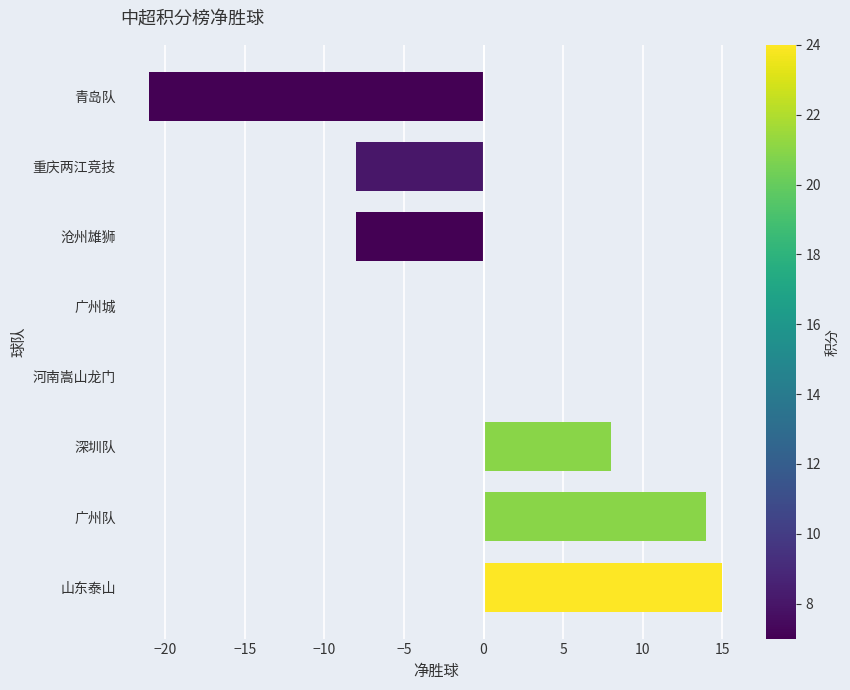

What is the sum of the values at 山东泰山 and 青岛队?

-6